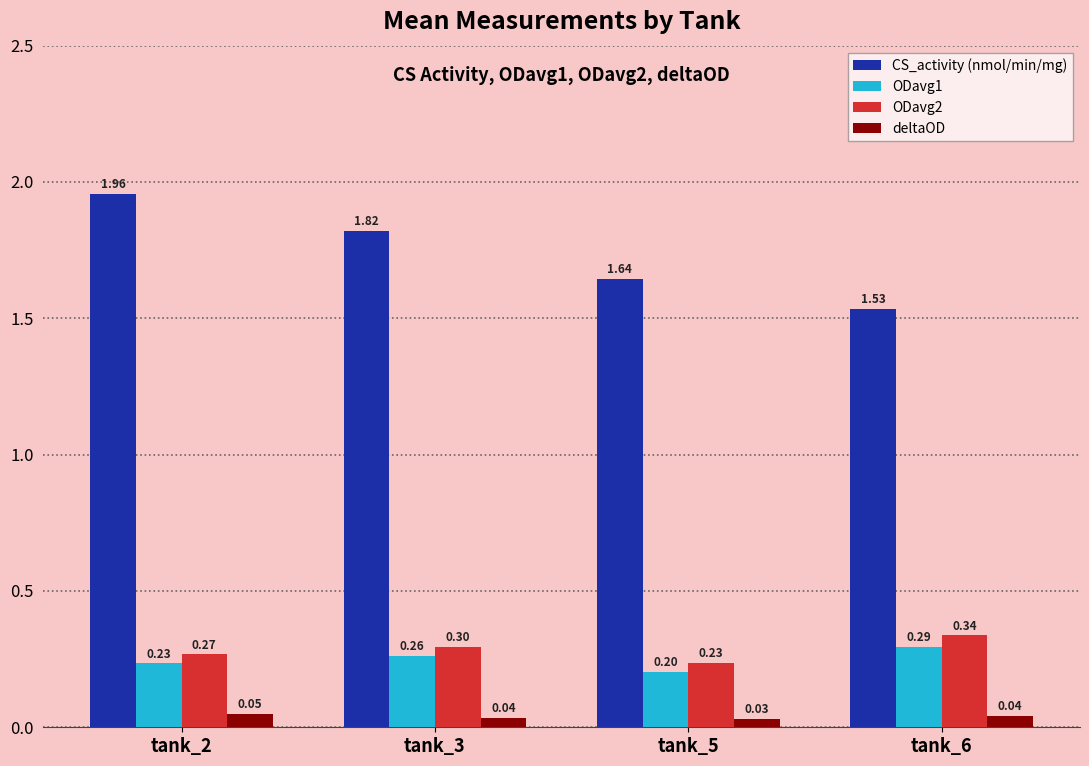

Rank the series at tank_3 from highest to lowest value.

CS_activity (nmol/min/mg), ODavg2, ODavg1, deltaOD